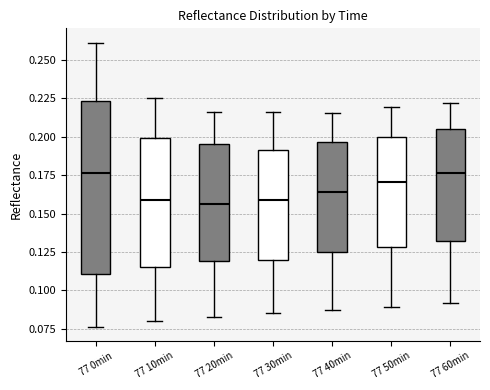

Where does the median line of the box for 77 20min sit on the y-axis? The values are not printed on the chart, so give them approximately, as read against the axis.

0.155